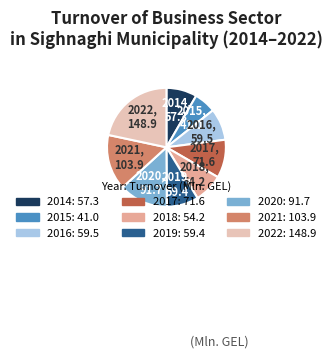

Is the sum of 2017 and 2014 greater than half?

No